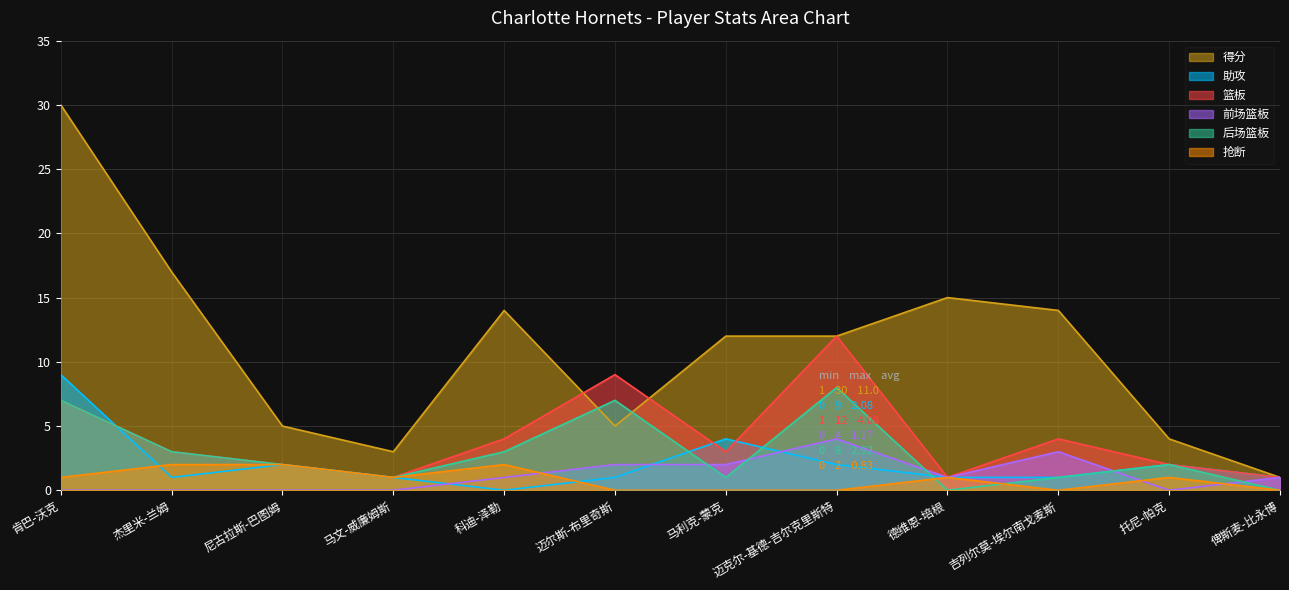

Between which two adjacent categories do 助攻 and 后场篮板 first intersect?

肯巴-沃克 and 杰里米-兰姆